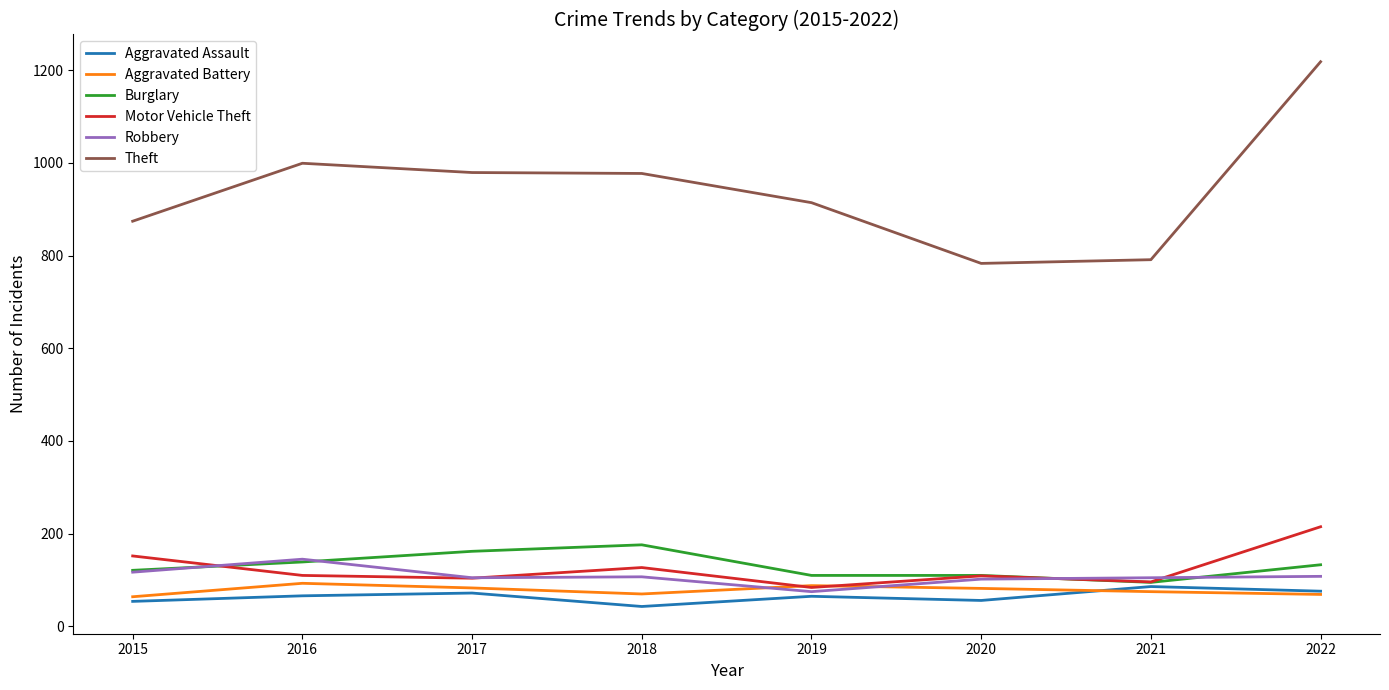

Is the value of Motor Vehicle Theft at 2016 greater than the value of Theft at 2020?

No